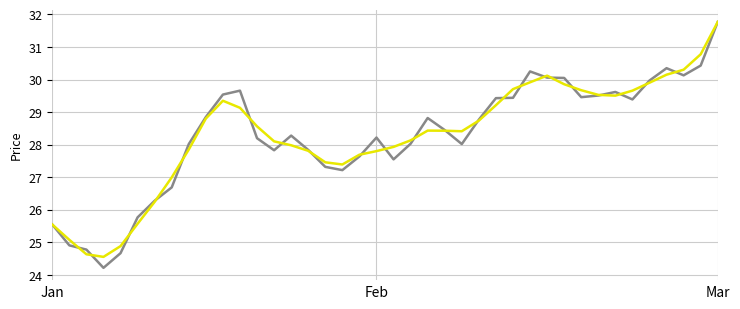

What is the smallest value displayed?

24.2